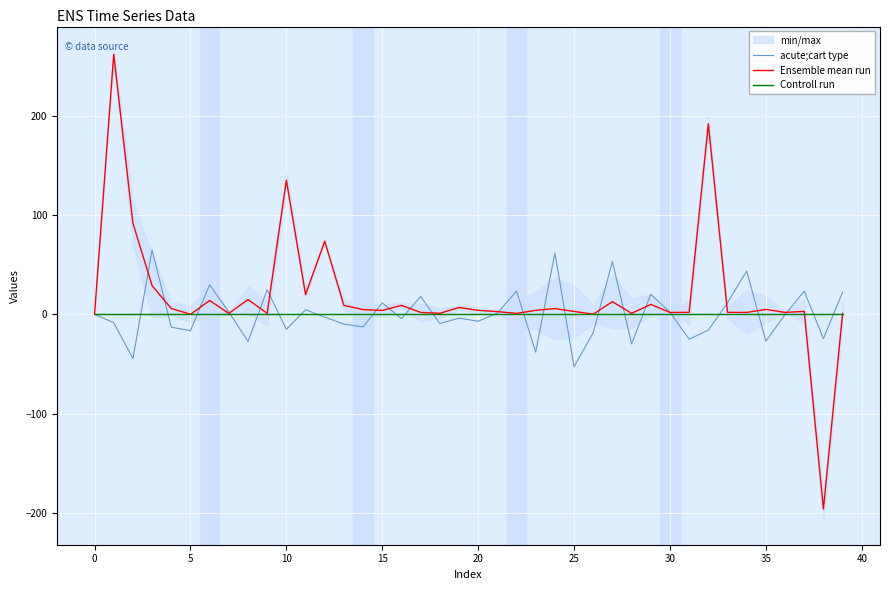

What are all the series names shown in the legend?

acute;cart type, Ensemble mean run, Controll run